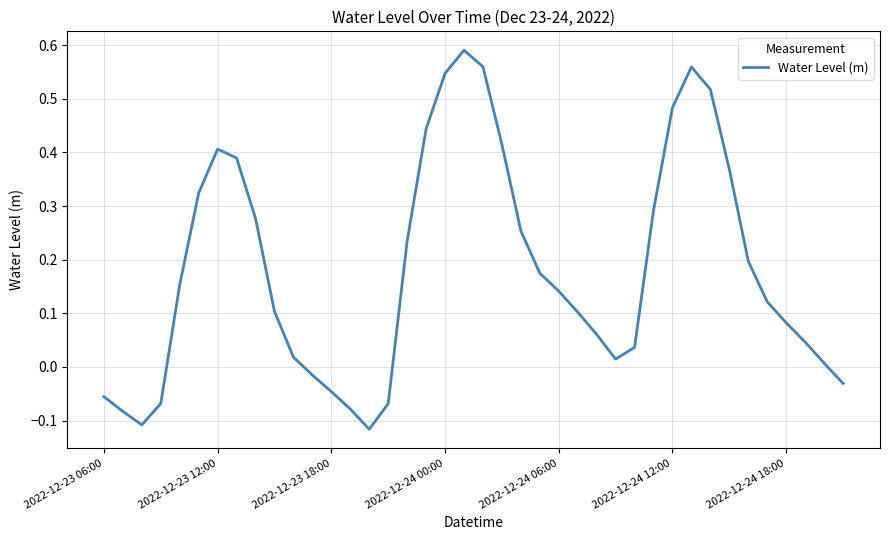

How many values exceed 0?

30